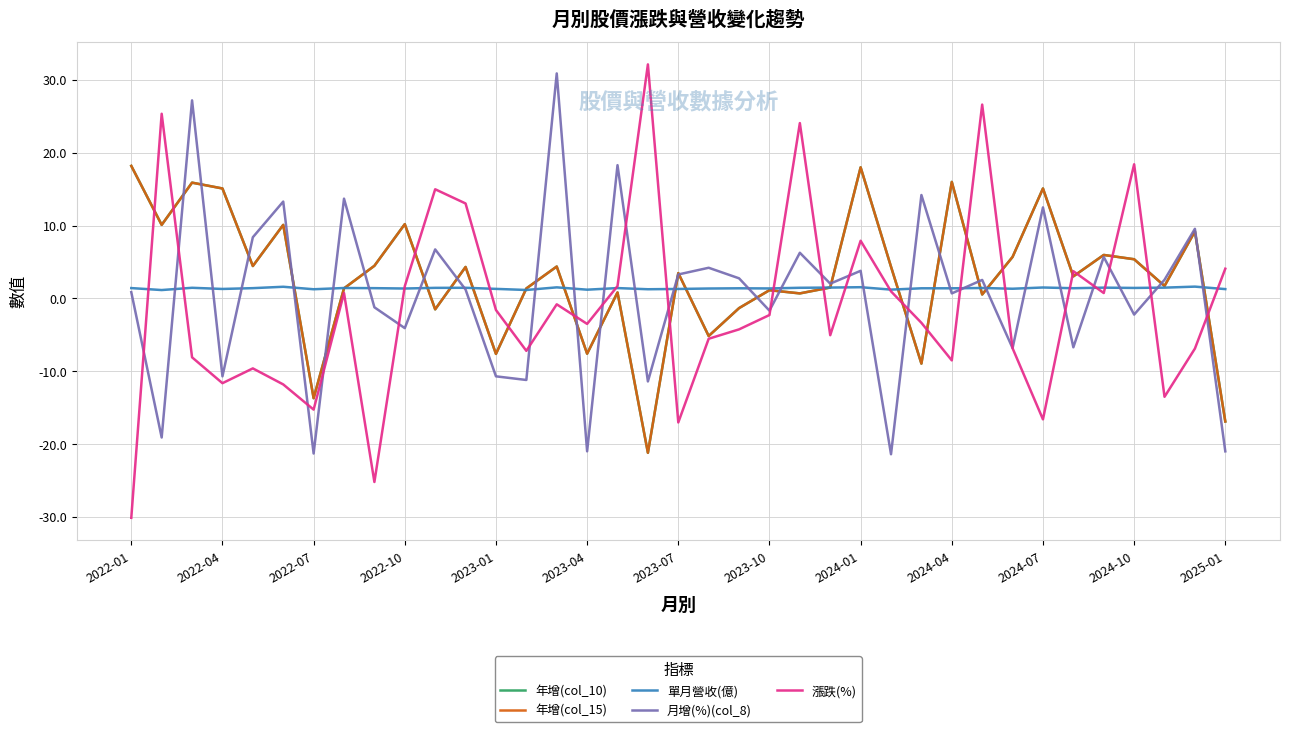

Does the chart display data point markers on the line(s)?

No